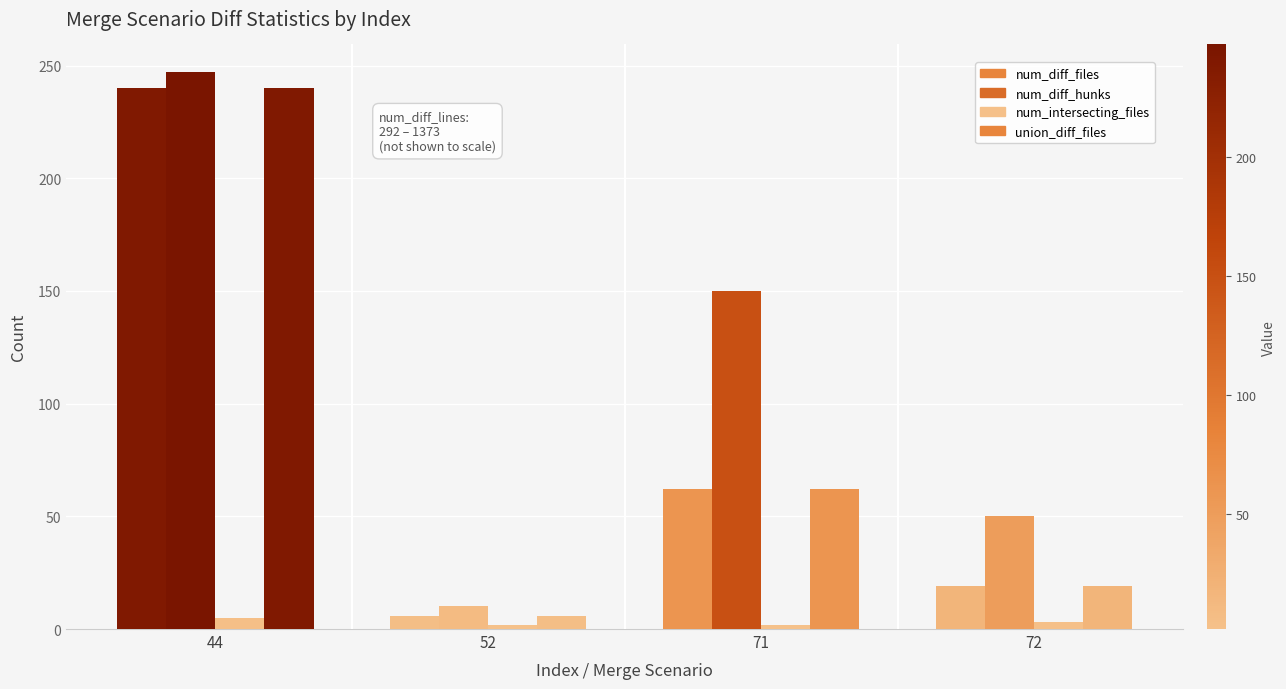

At which label does num_intersecting_files first exceed 3?

44